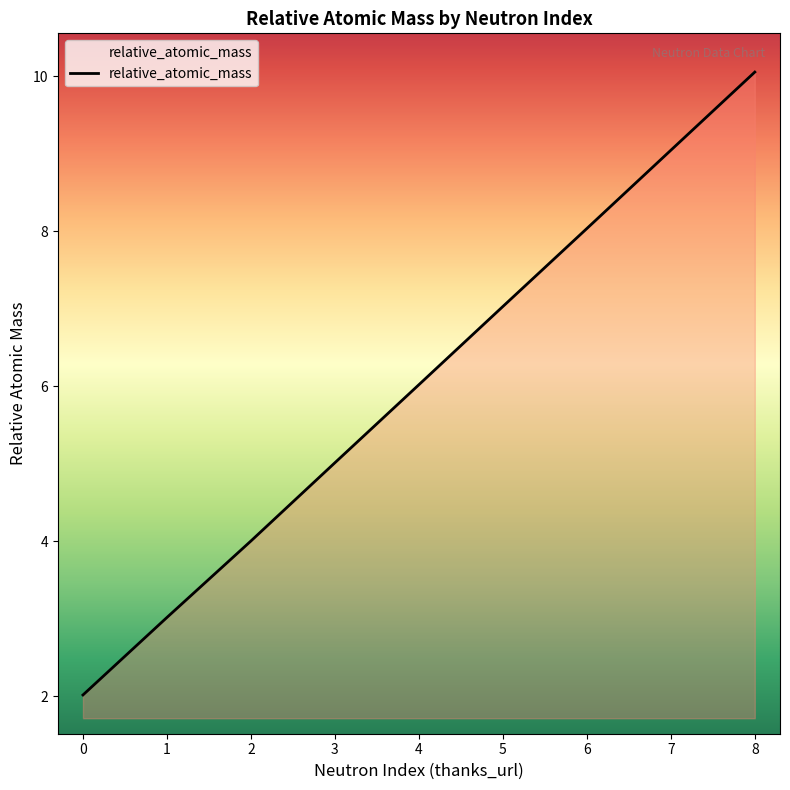

Does the chart display data point markers on the line(s)?

No